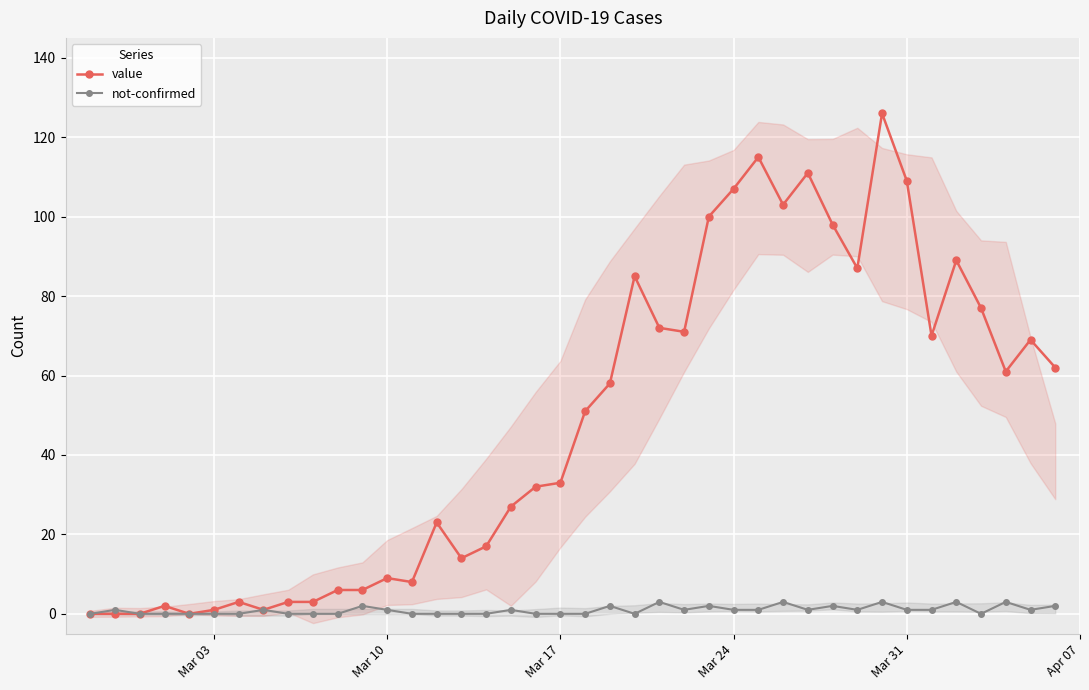

What is the maximum value for value?

126